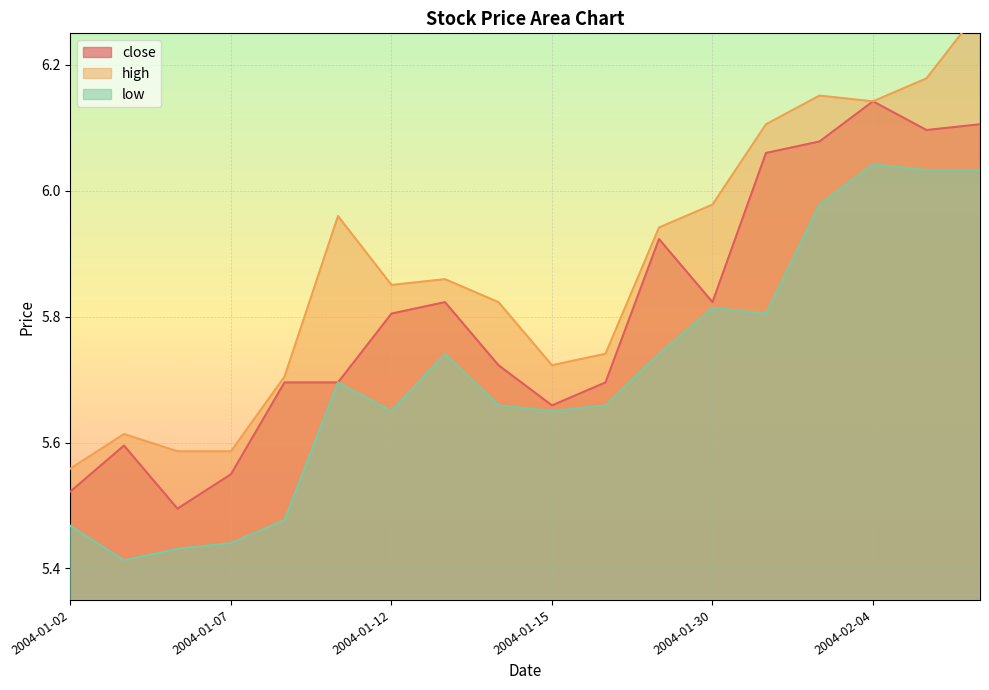

At which category is the sum across all series the highest?

2004-02-06